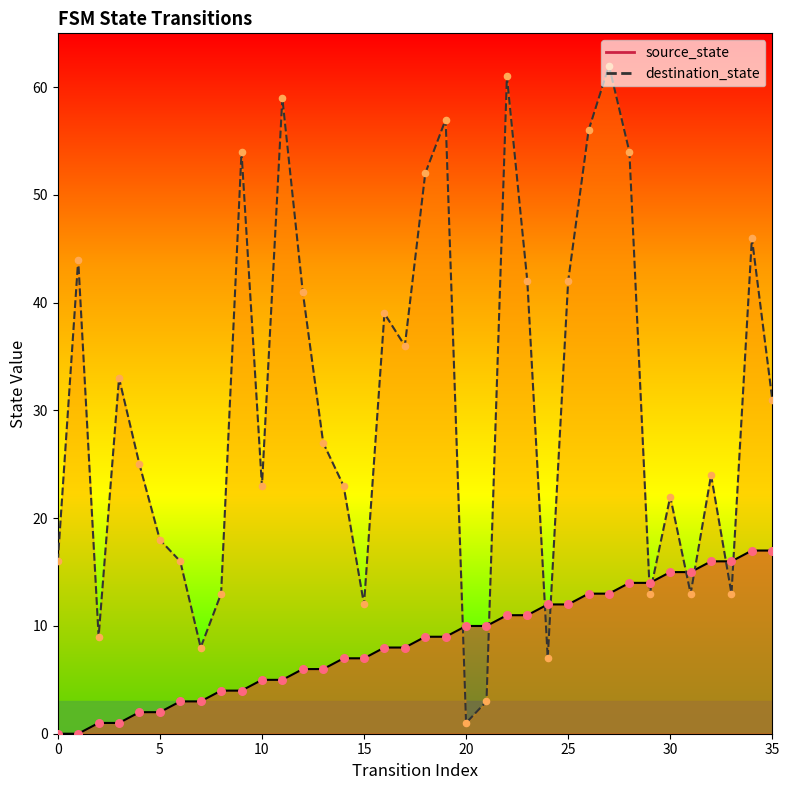

At how many categories does at least one series exceed 20?

23